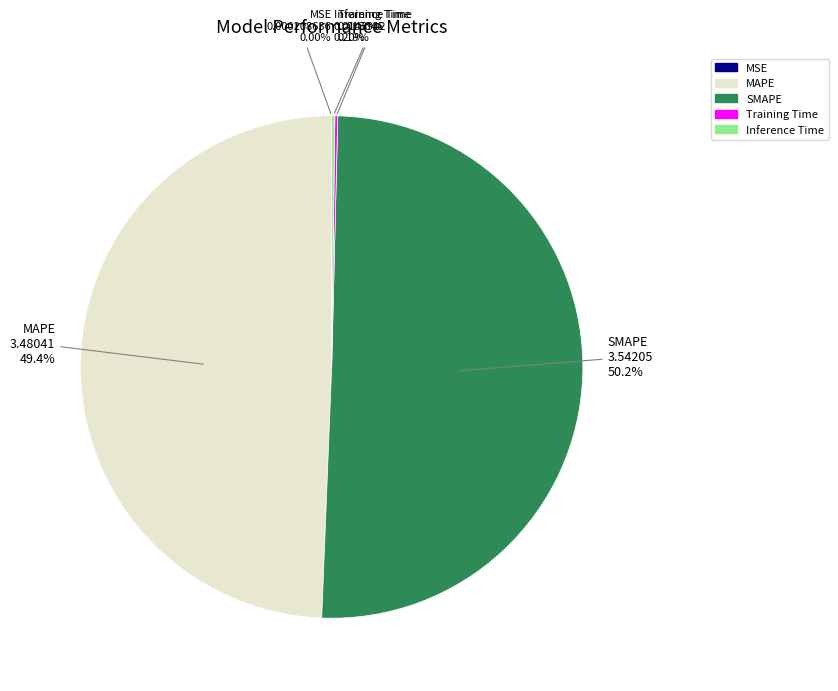

What is the largest slice in the pie chart?

SMAPE